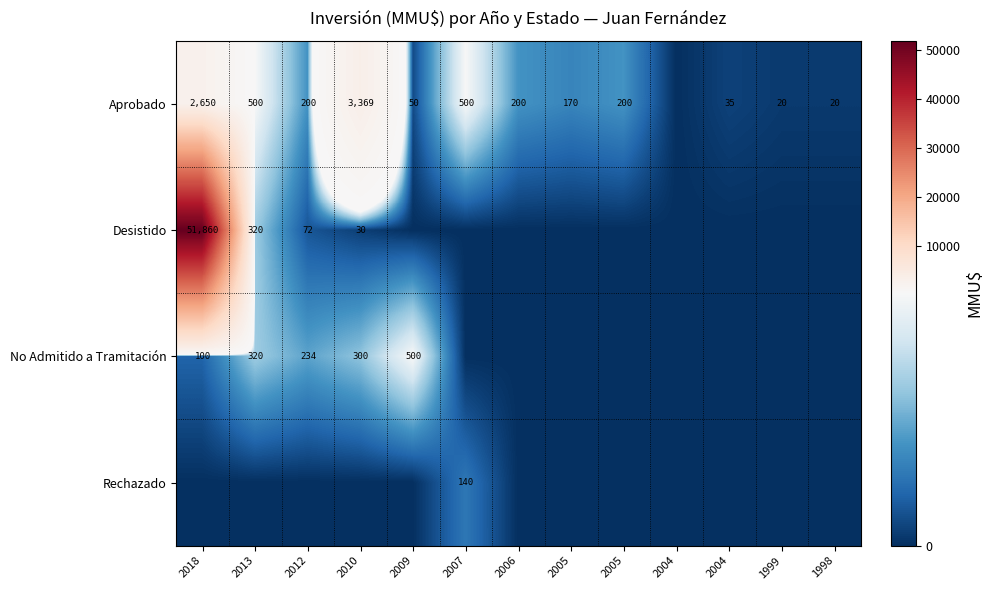

What is the total value across all series at 1999?

20